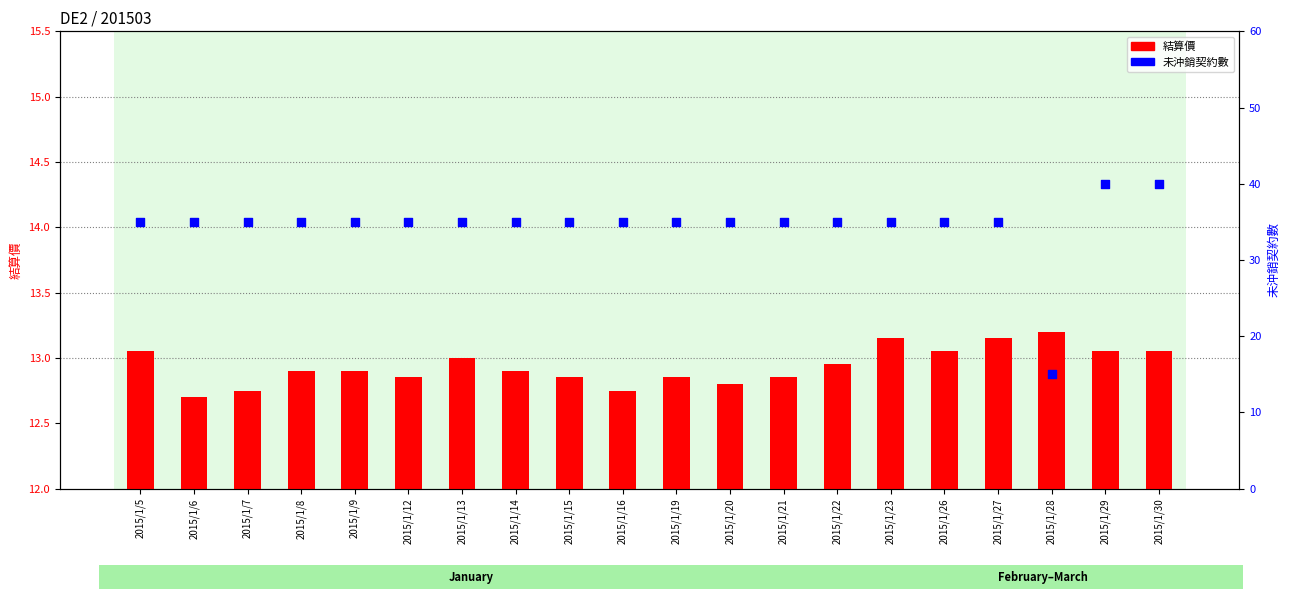

At which category is the sum across all series the highest?

2015/1/29